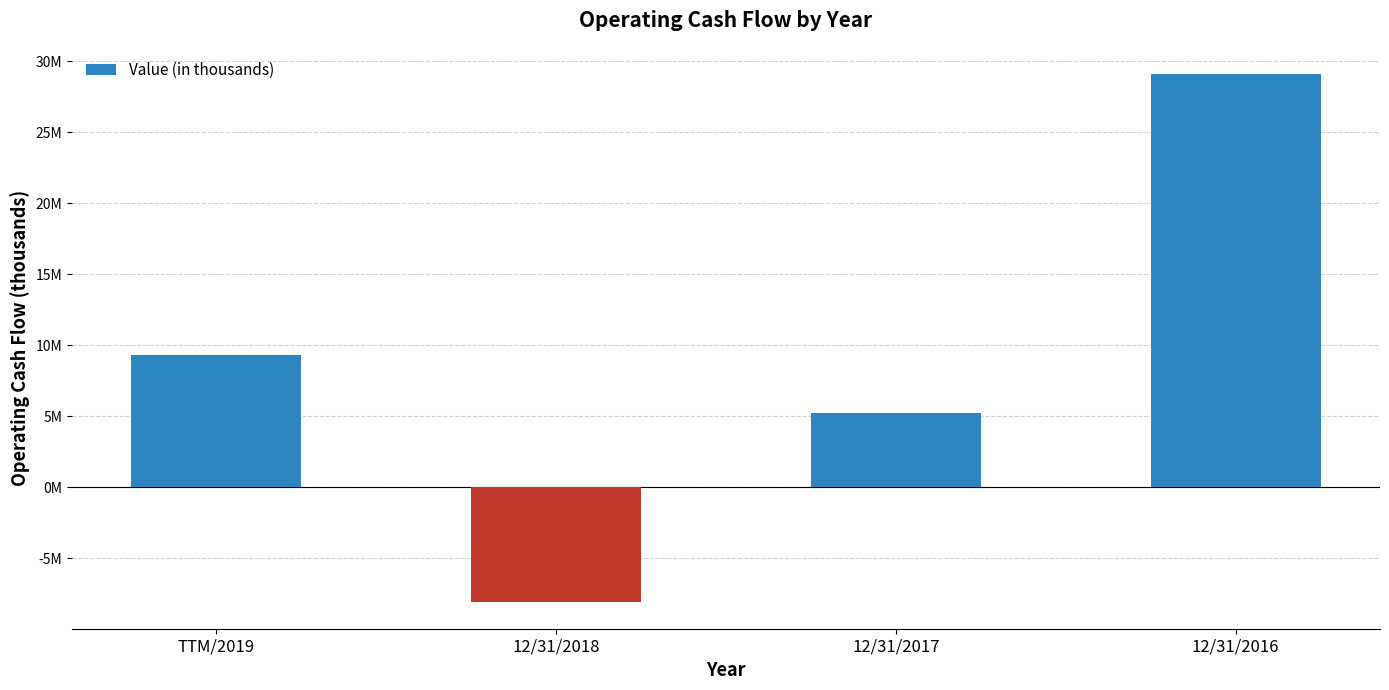

Where is the data nearest to the value 10496500?

TTM/2019